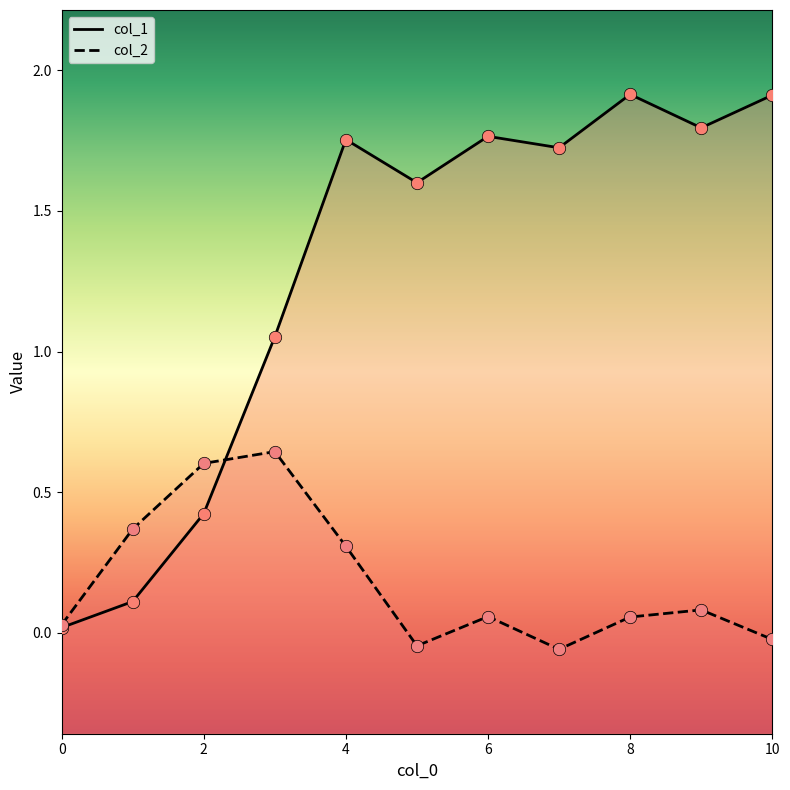

What are all the series names shown in the legend?

col_1, col_2